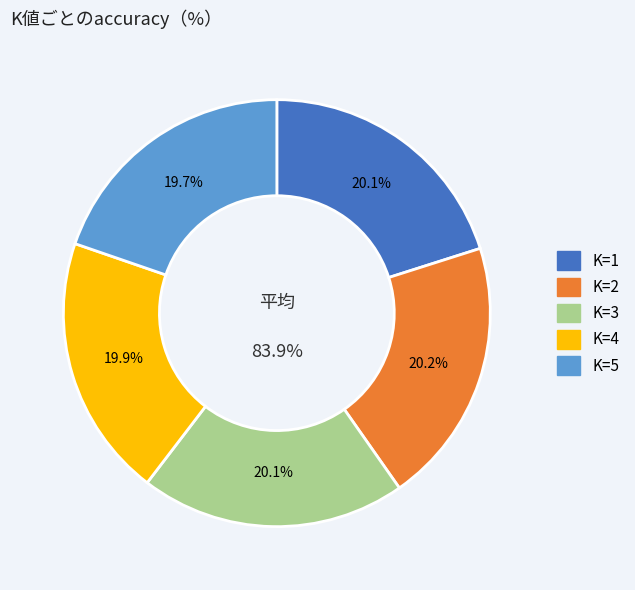

Does any single category account for the majority?

No